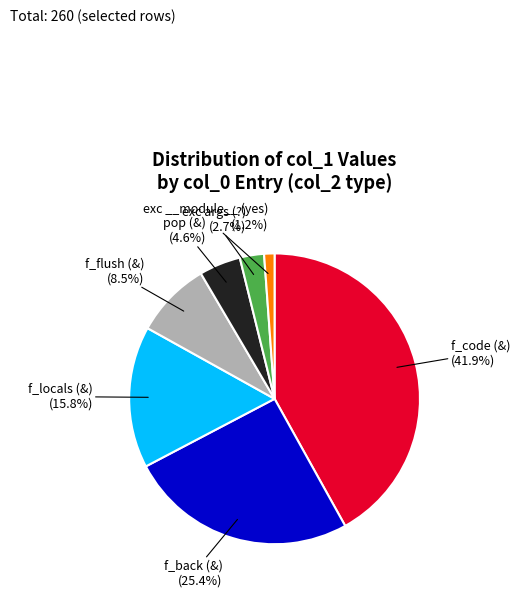

Does any single category account for the majority?

No